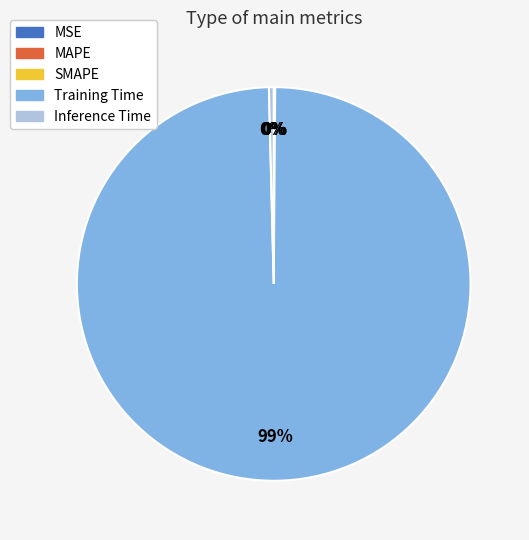

What is the largest slice in the pie chart?

Training Time